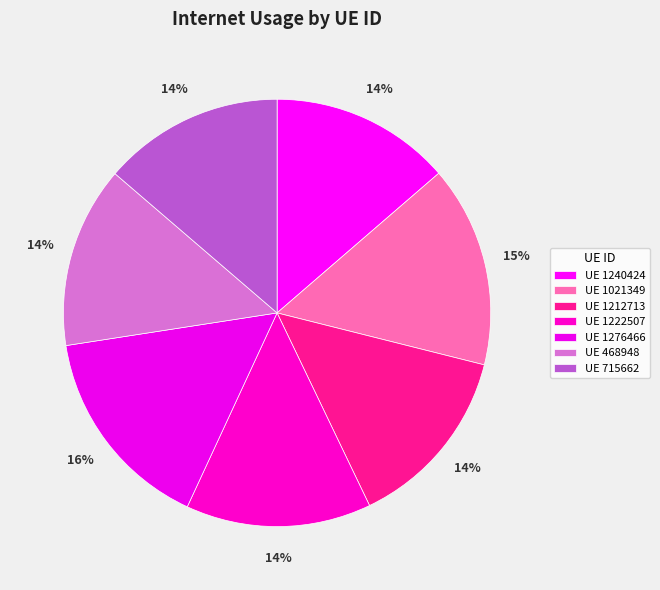

How many slices are in this pie chart?

7